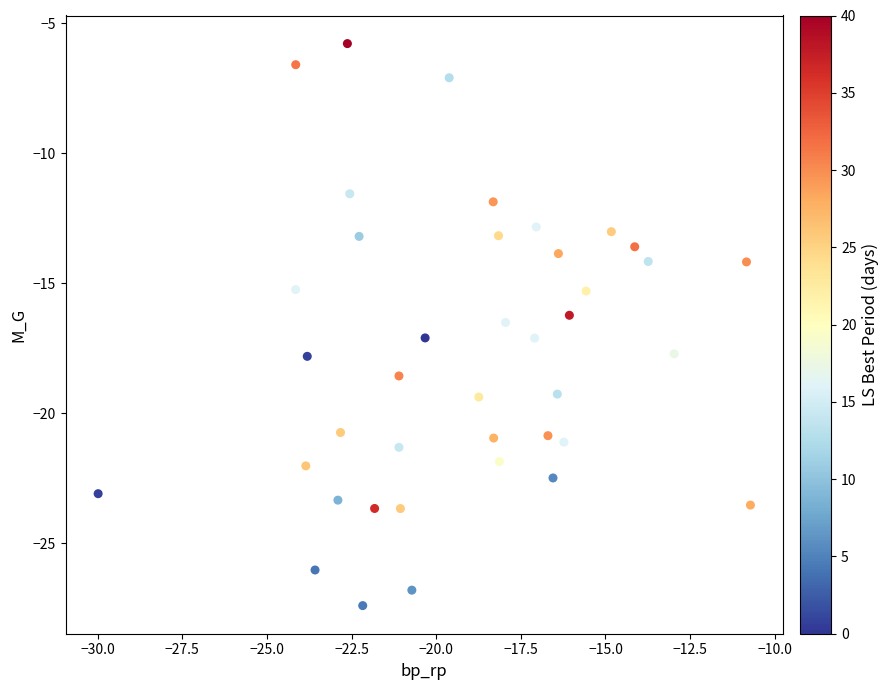

What is the range of Y values (max minus min)?

21.6